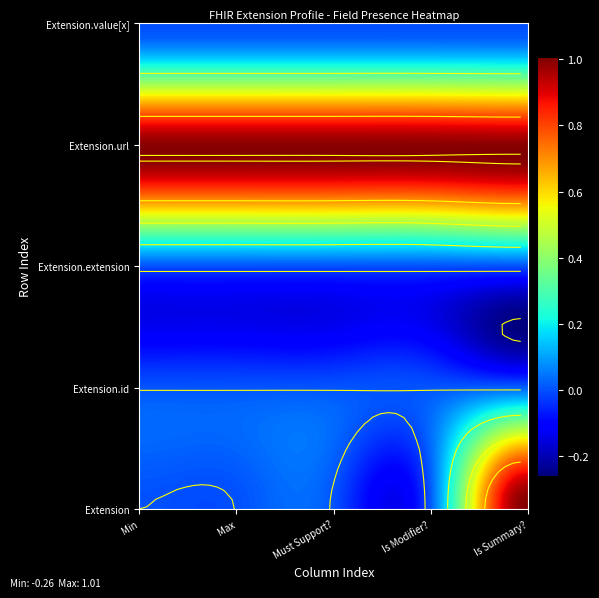

At how many categories does at least one series exceed 0?

5